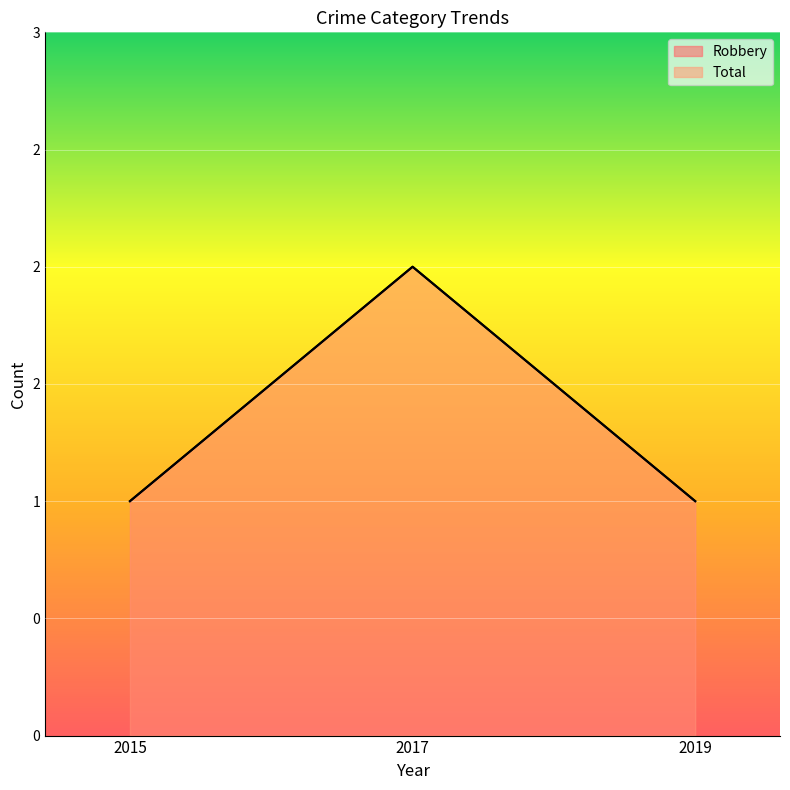

Between 2015 and 2017, which series saw the biggest shift?

Robbery